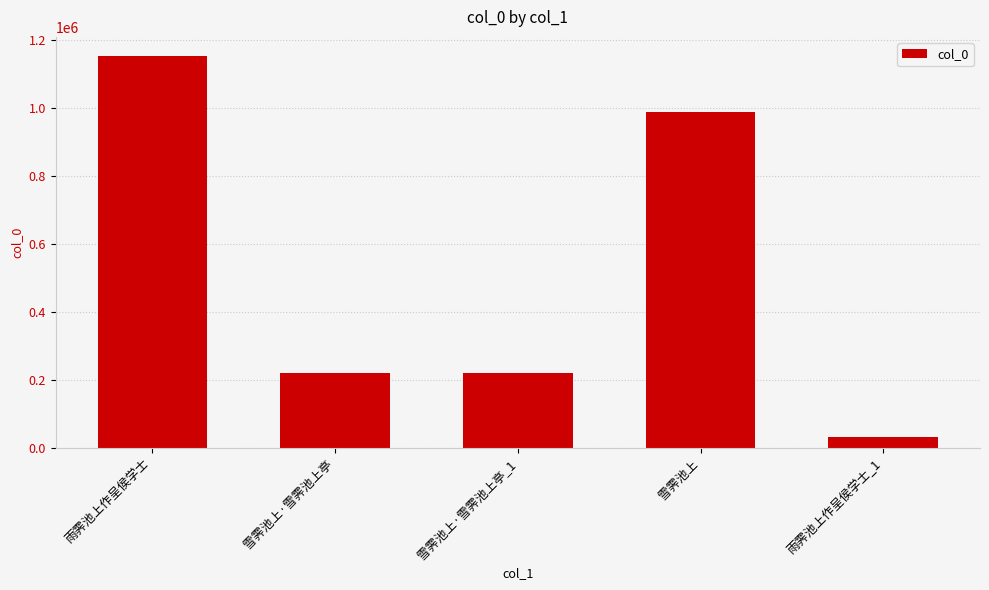

Is it true that the value at 雪霁池上·雪霁池上亭_1 is 336503?

False